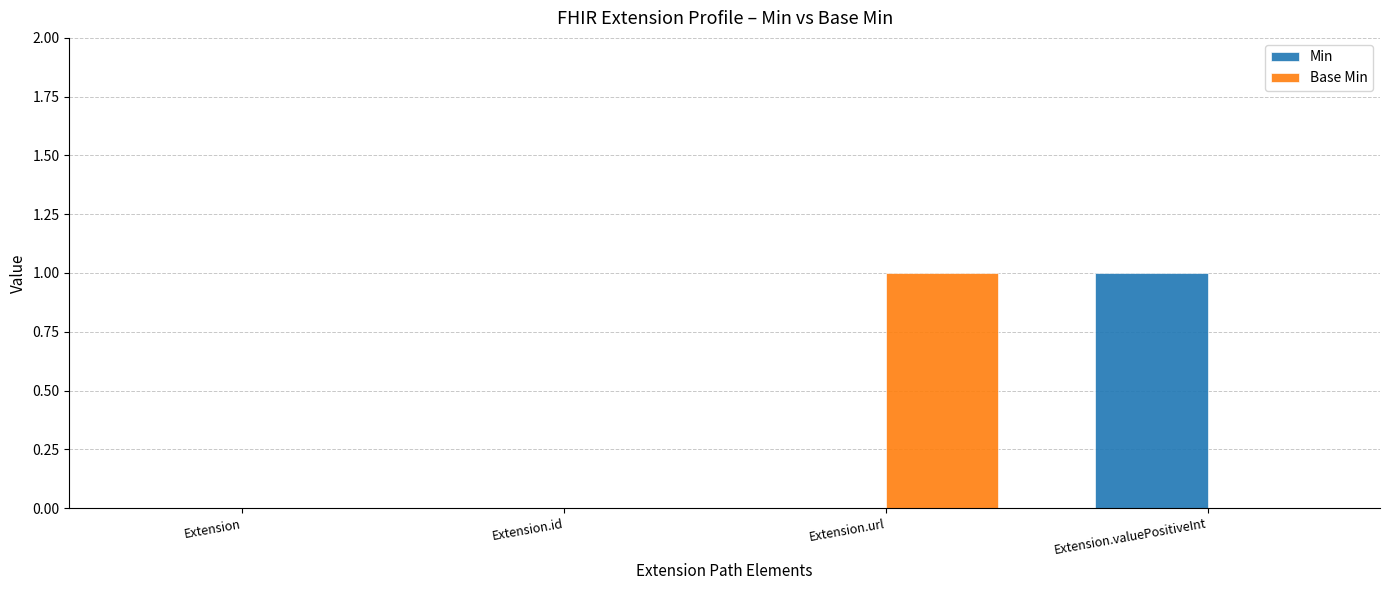

Is the value of Base Min at Extension.url greater than the value of Min at Extension?

Yes